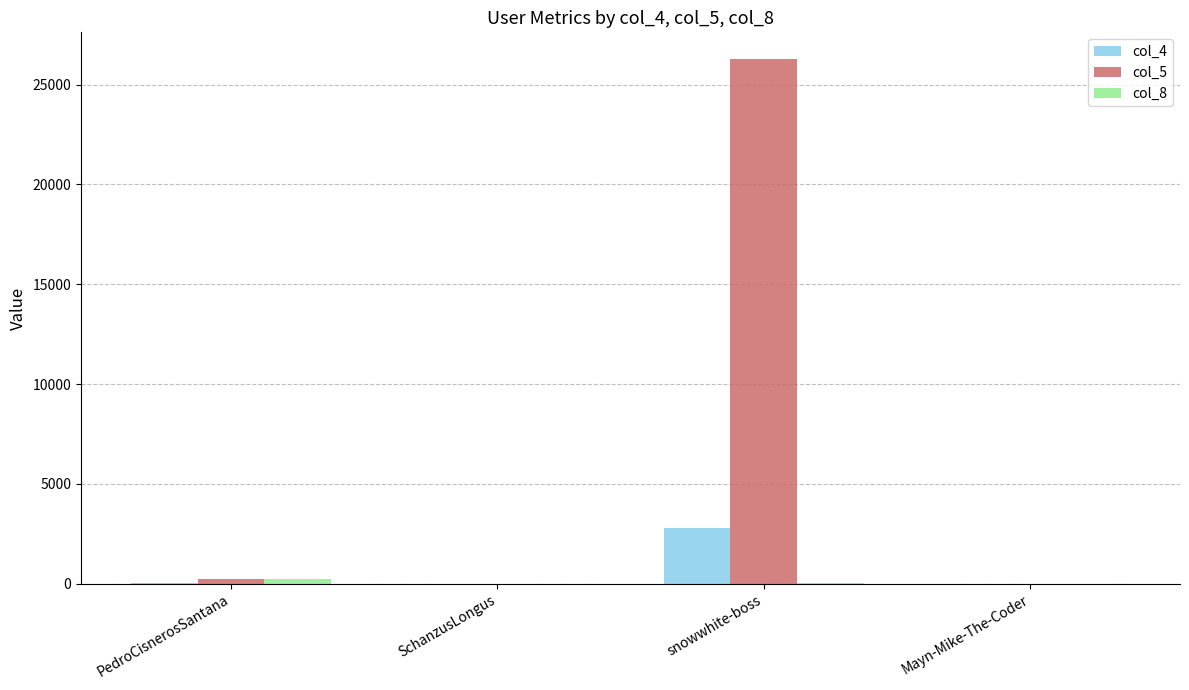

Where is col_5 nearest to the value 13151?

PedroCisnerosSantana